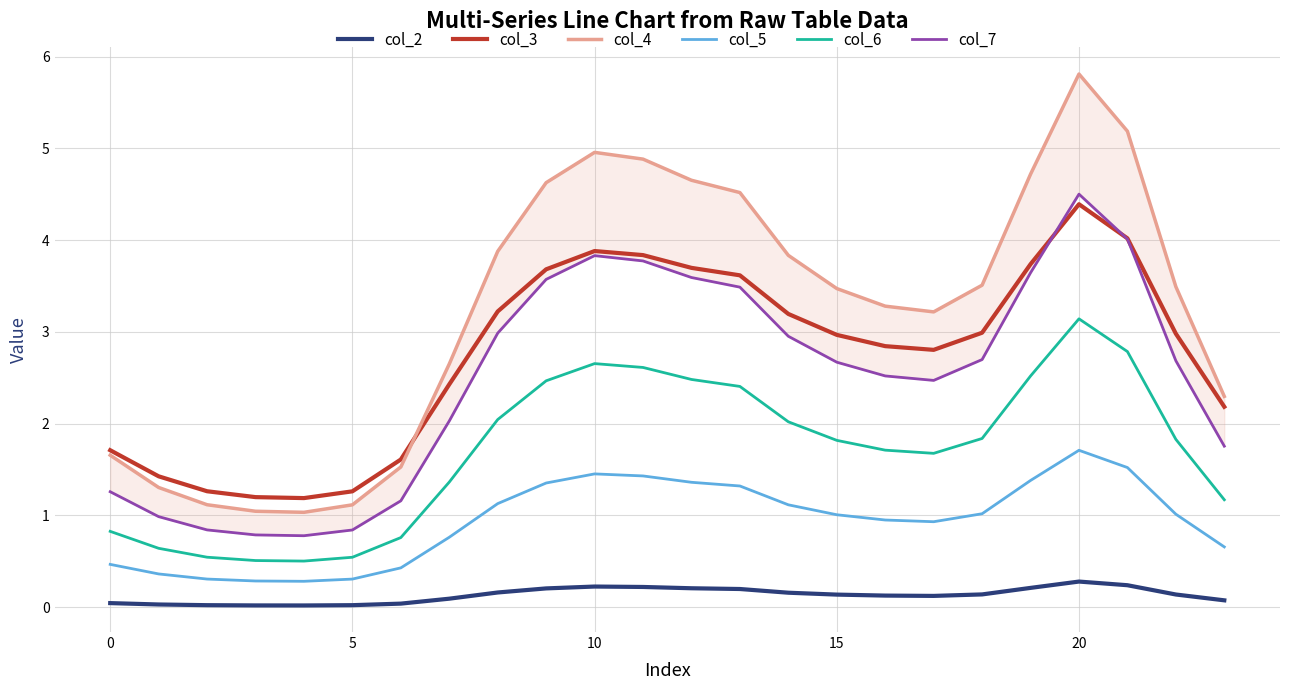

What is the label of the 14th point from the right?

10